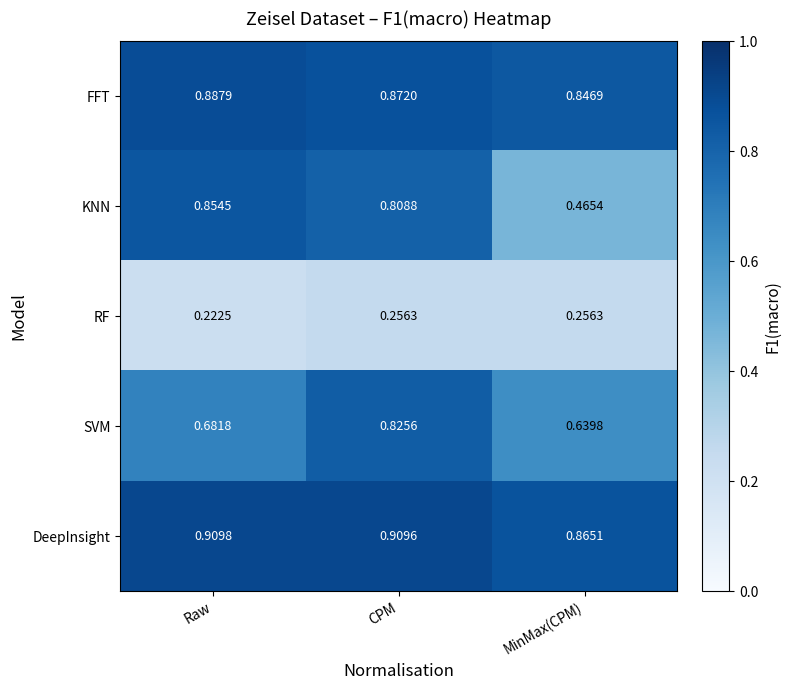

Which category has the highest value across all series?

Raw